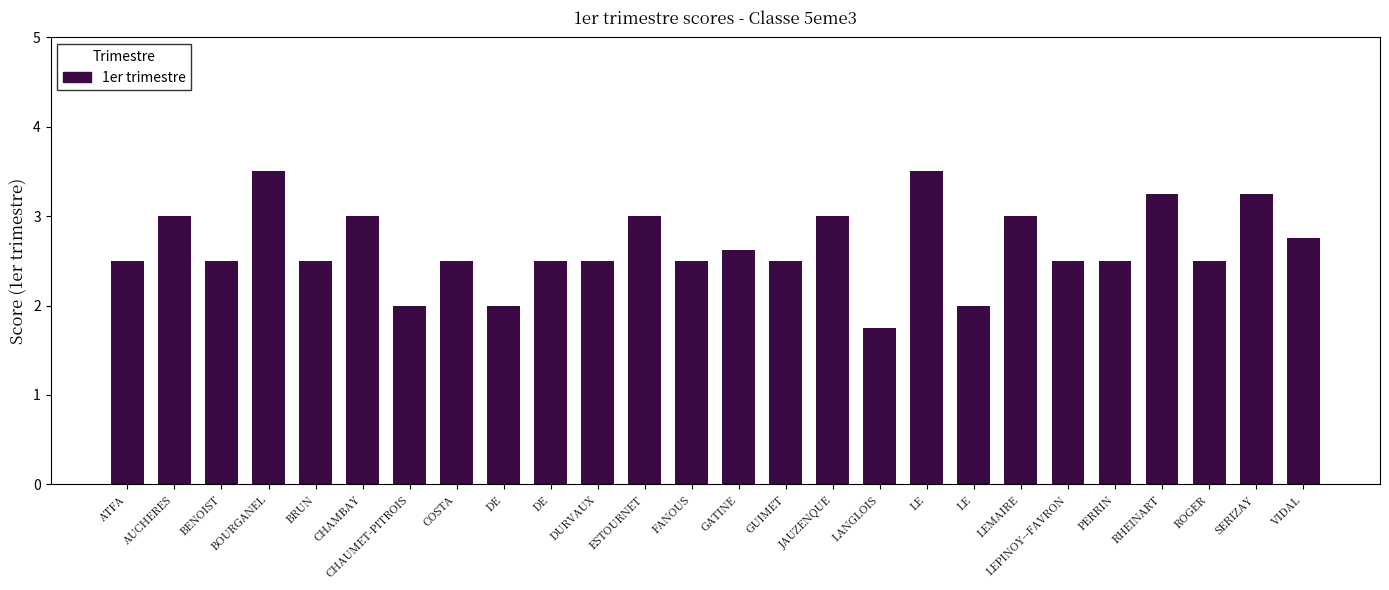

How many bars are there in total?

26